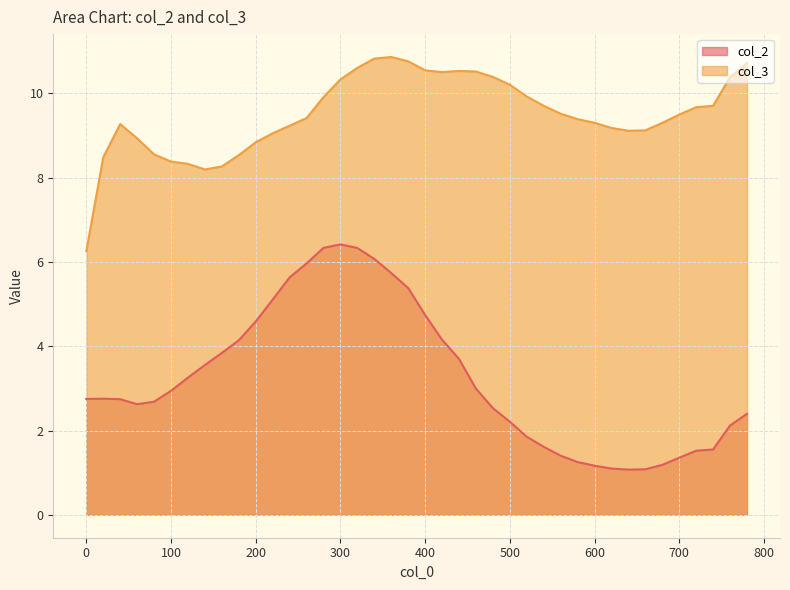

What is the value of the col_2 point at the 32nd from the left?

1.1